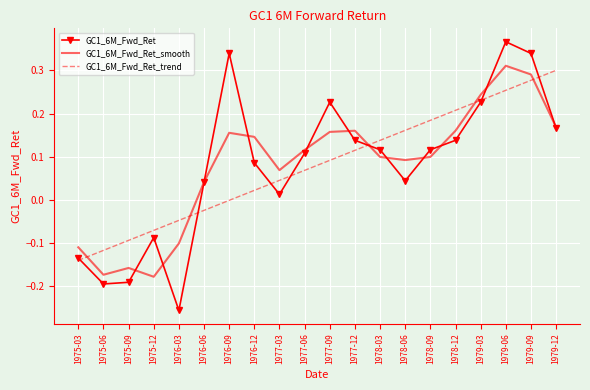

What are all the series names shown in the legend?

GC1_6M_Fwd_Ret, GC1_6M_Fwd_Ret_smooth, GC1_6M_Fwd_Ret_trend